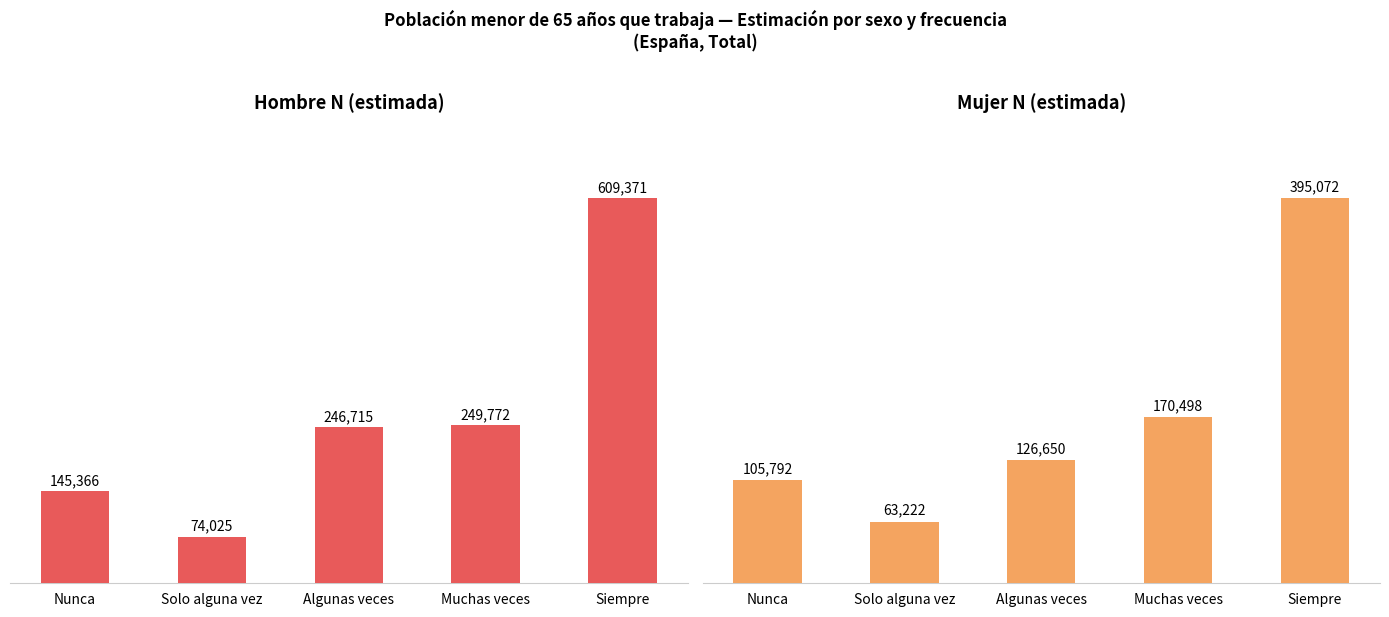

What is the difference between the Hombre N (estimada) values at Algunas veces and Muchas veces?

3057